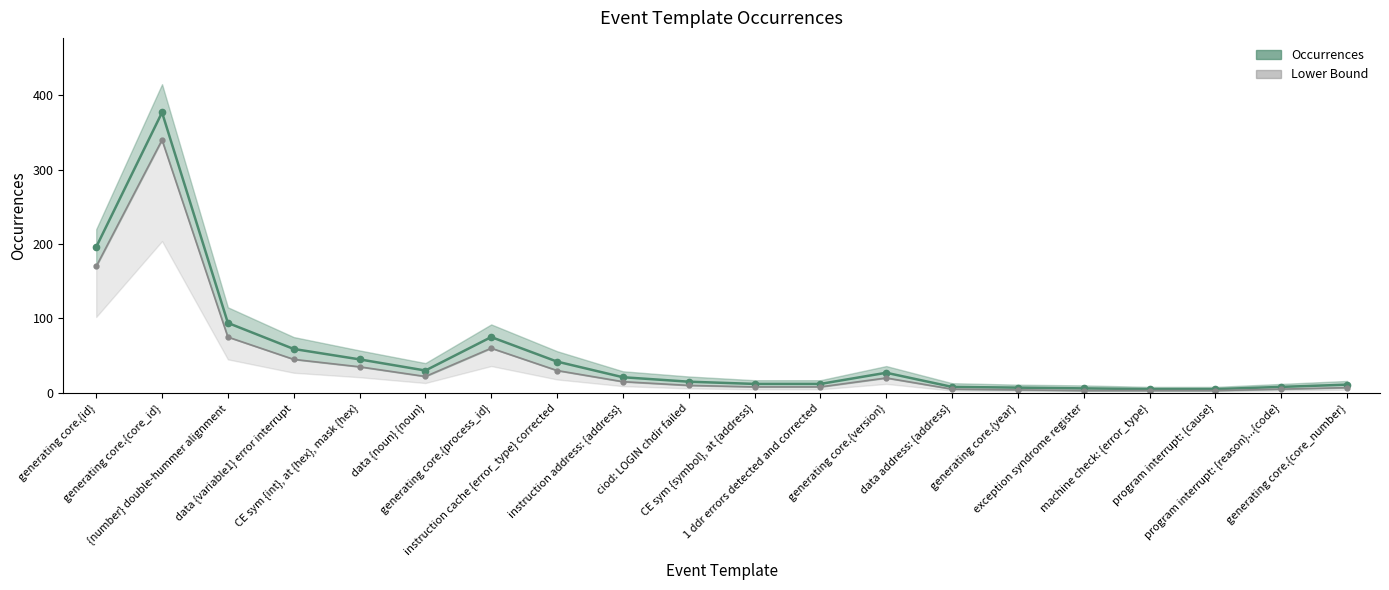

True or false: Lower Bound has more than 0 points higher than both neighbors.

True